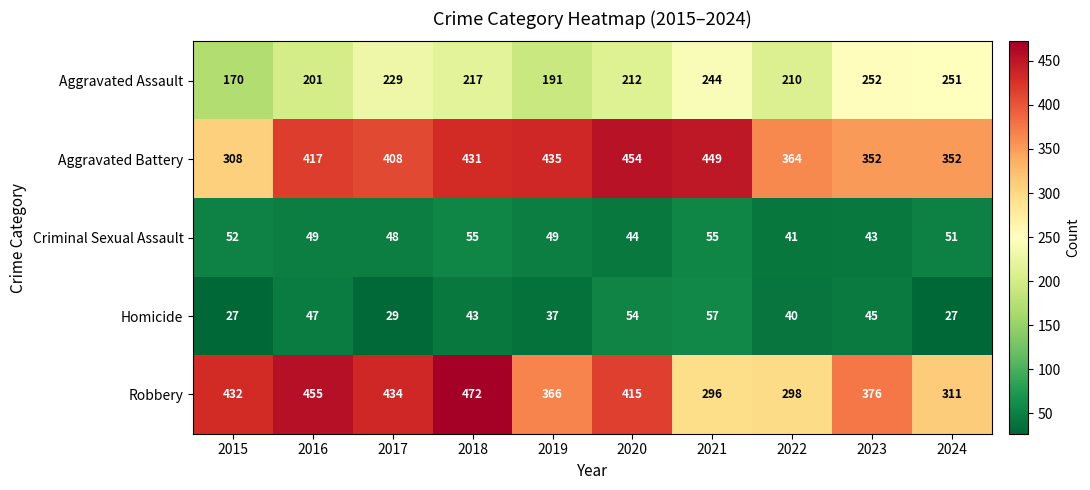

What is the smallest value displayed?

27